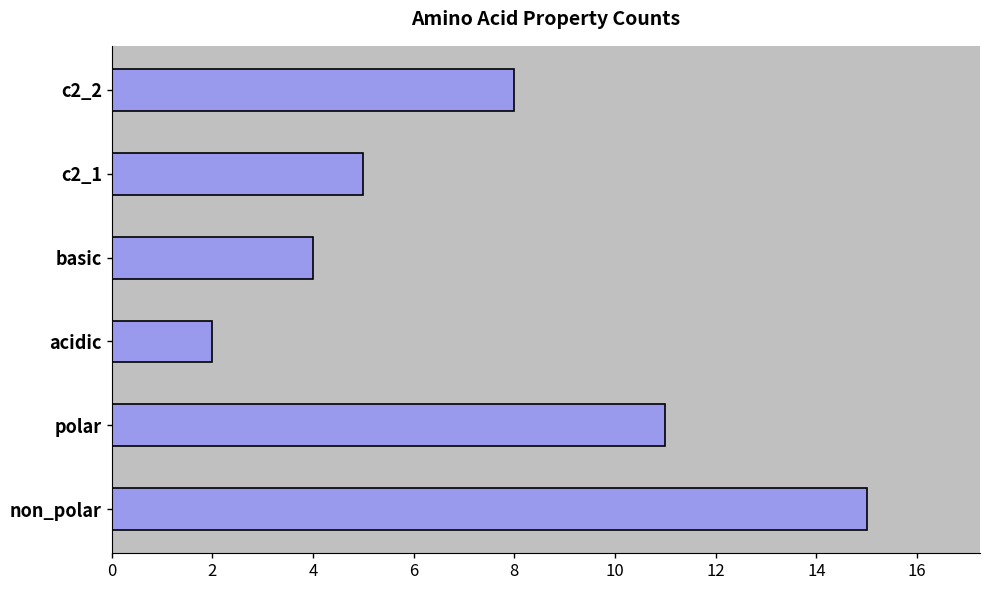

How many bars are there in total?

6